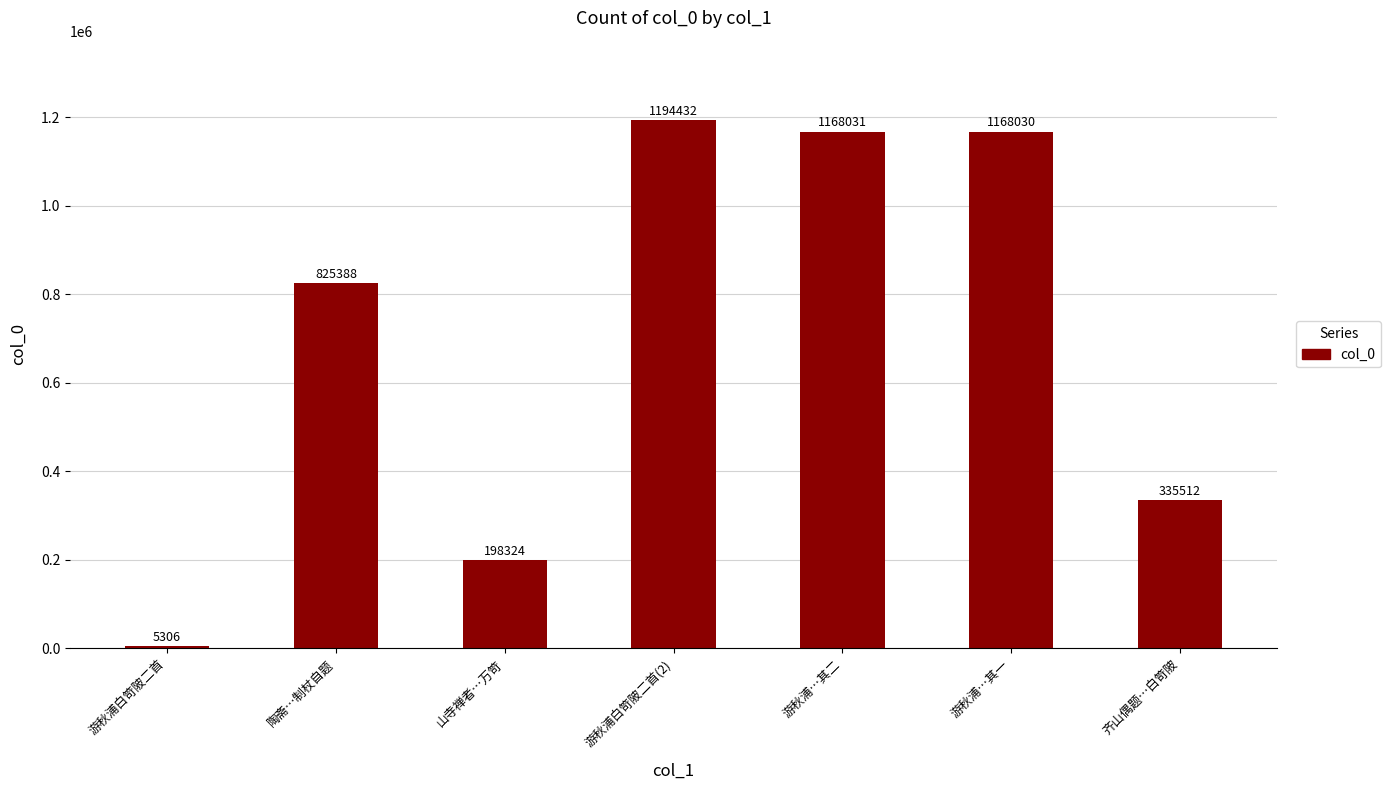

What is the label of the 4th bar from the left?

游秋浦白笴陂二首(2)